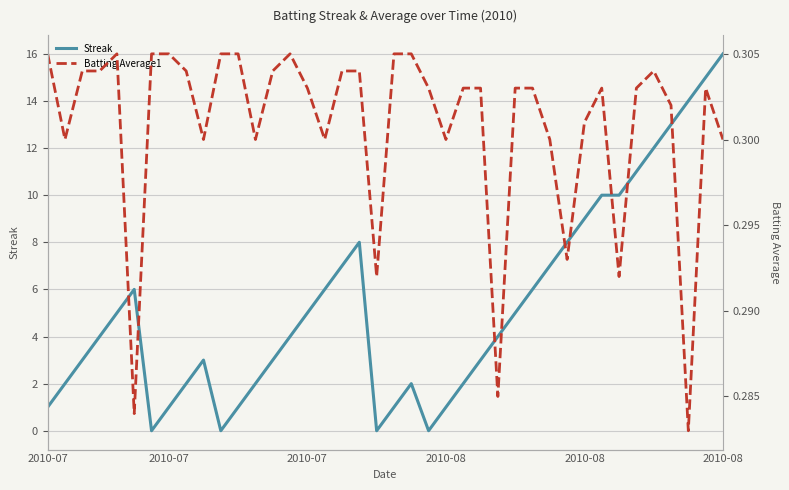

What is the difference between the maximum and second lowest values in the Streak series?

16